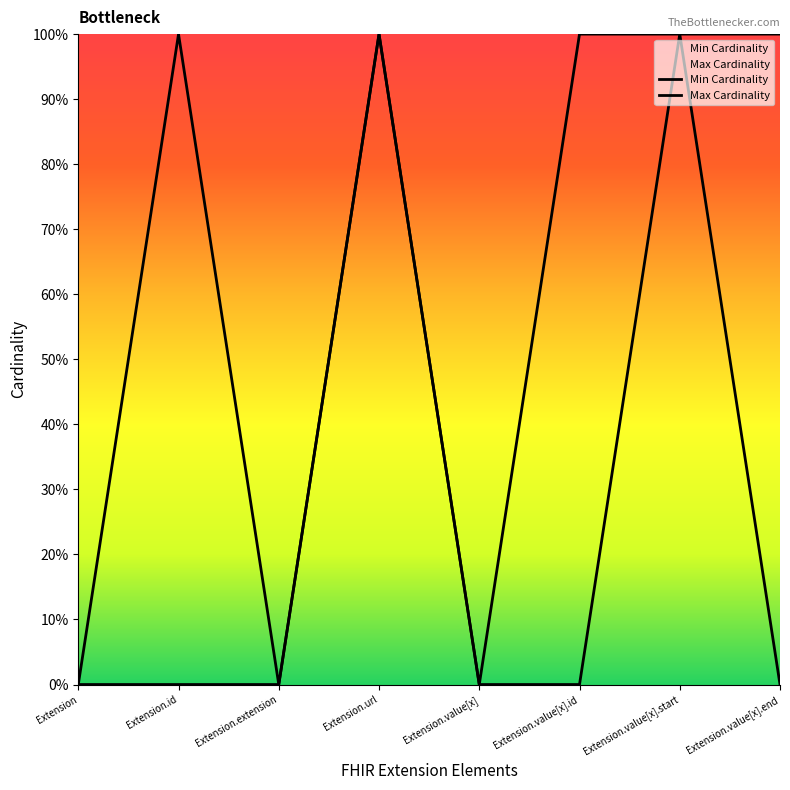

True or false: Max Cardinality has a value of 1 at Extension.id.

True